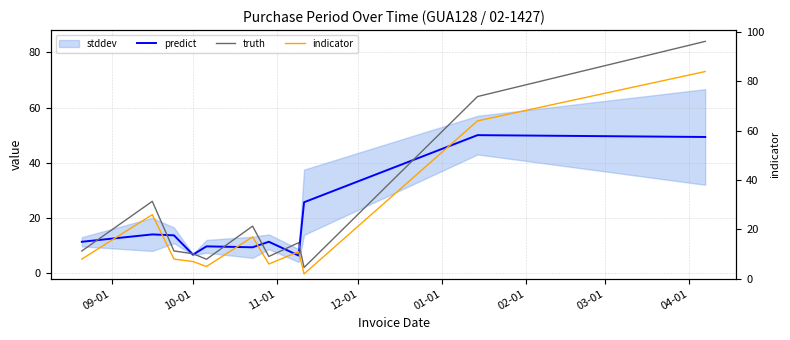

What is the total value across all series at 11-01?

29.7